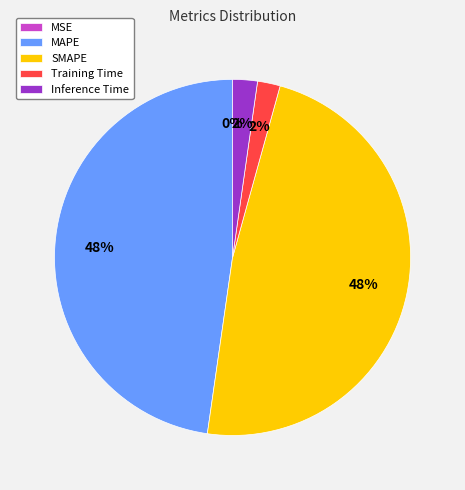

The MAPE slice represents 48% of the pie. True or false?

True